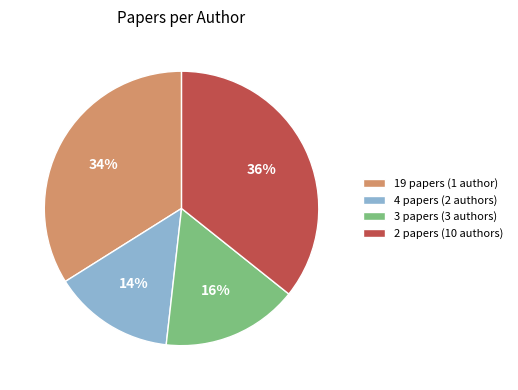

Is it true that 3 papers (3 authors) is 6% of the pie?

False